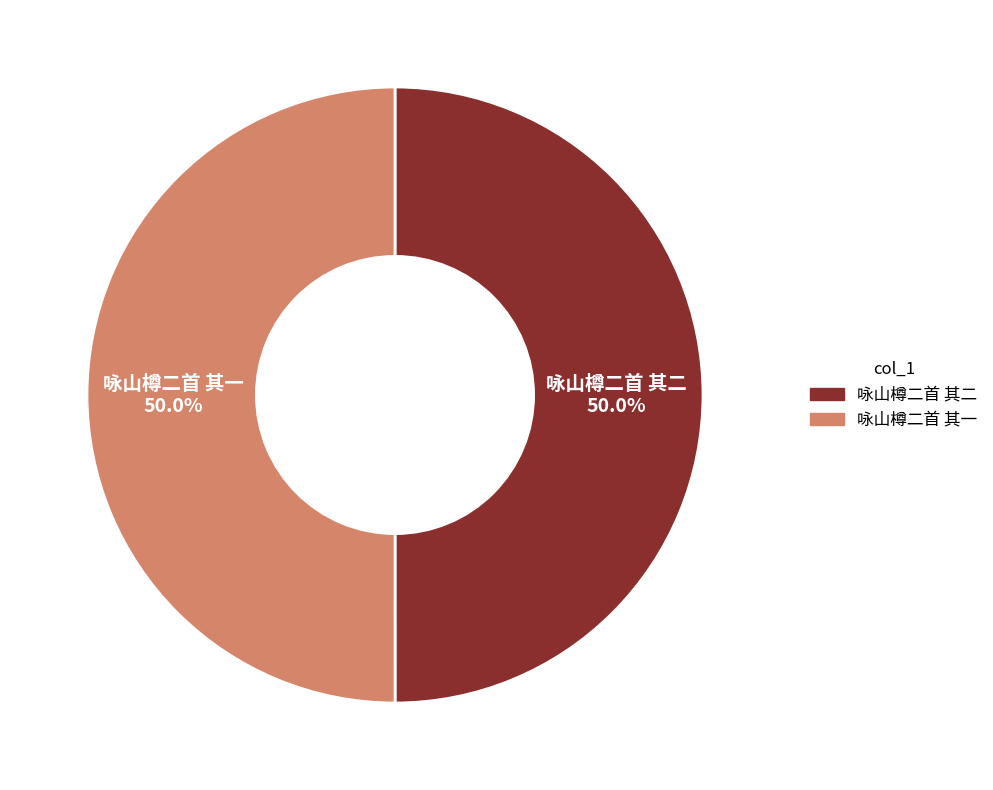

Approximately how many times larger is the value at 咏山樽二首 其一 compared to 咏山樽二首 其二?

1.0